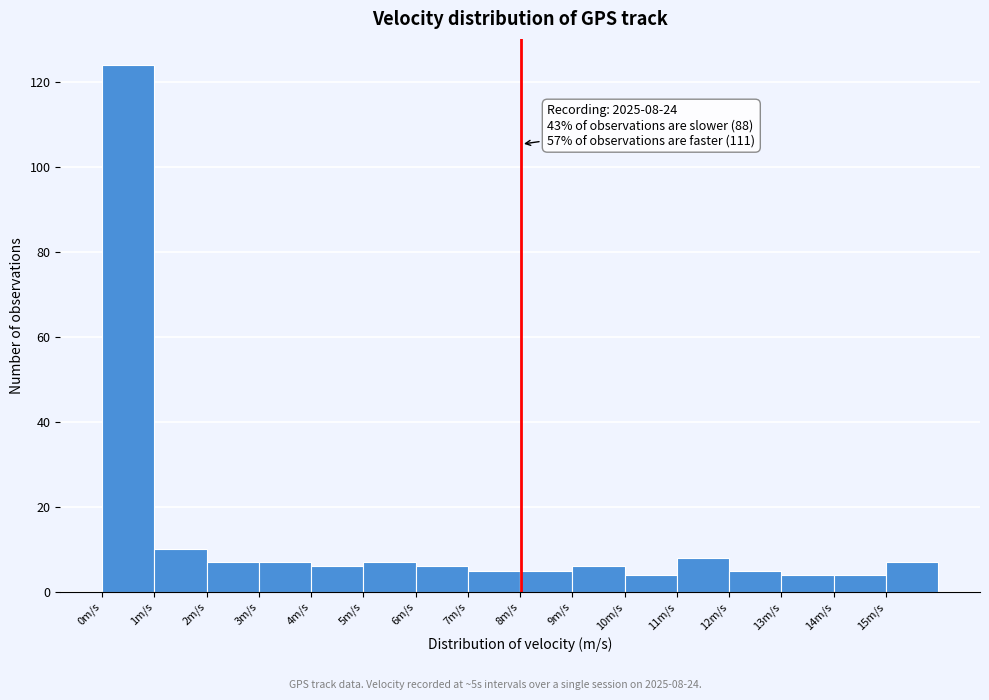

Which range on the x-axis has the tallest bar?

0 to 1